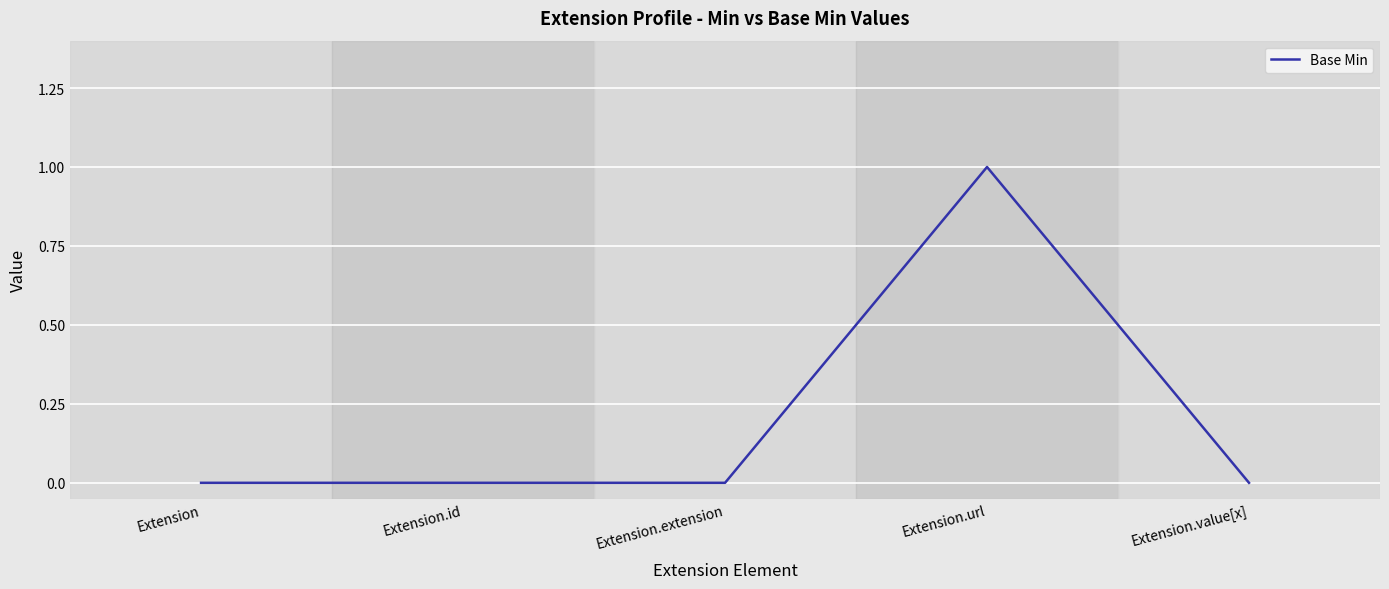

Reading left to right, what are all the values shown in this chart?

Extension=0	Extension.id=0	Extension.extension=0	Extension.url=1	Extension.value[x]=0